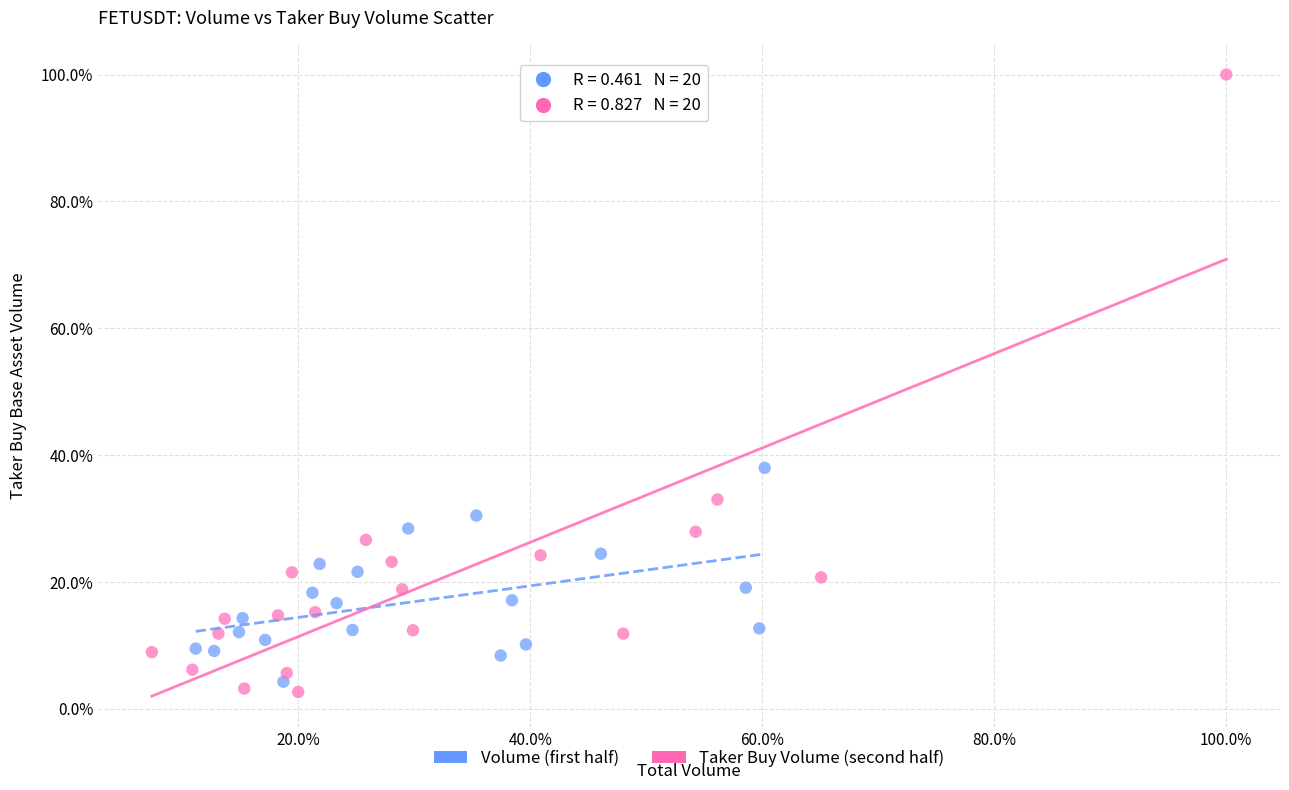

Which series reaches the maximum Y coordinate?

Taker Buy Volume (second half)